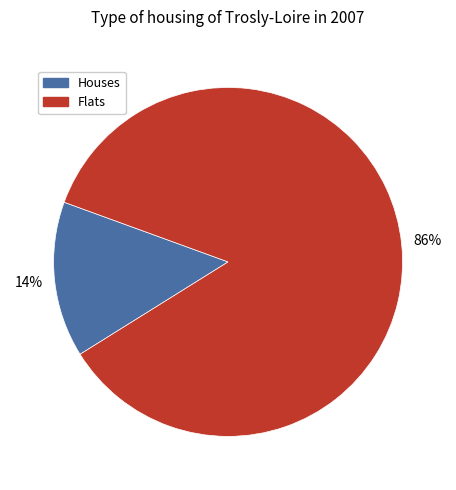

How many slices are in this pie chart?

2